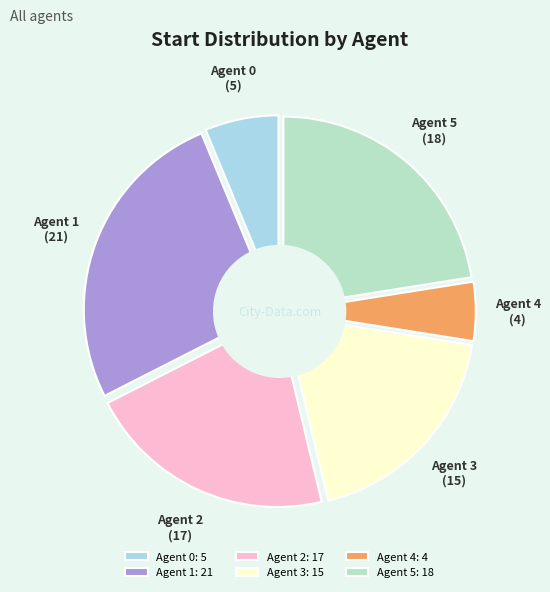

Is it true that Agent 2 is 21% of the pie?

True